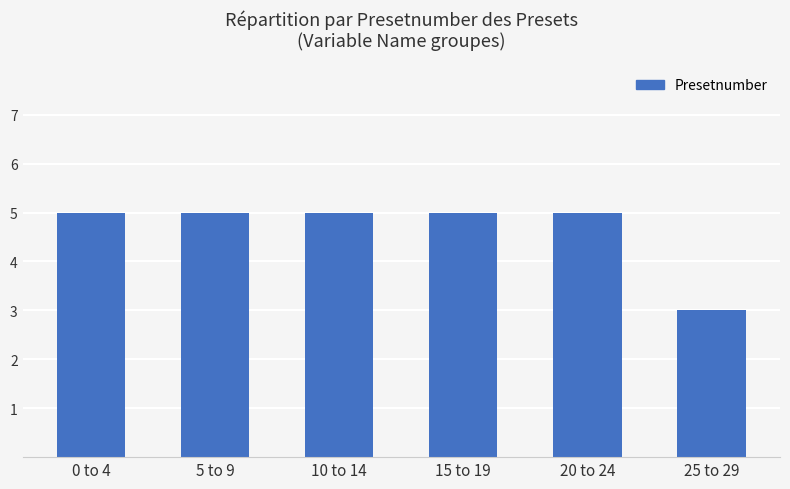

Is it true that the value at 10 to 14 is 9?

False